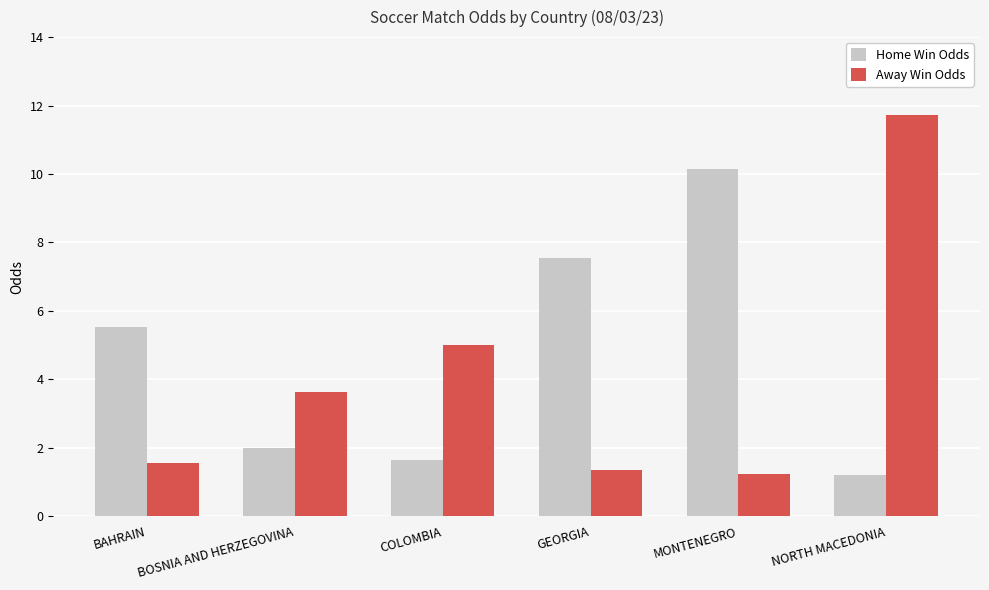

What is the difference between the second highest and second lowest values in the Home Win Odds series?

5.9